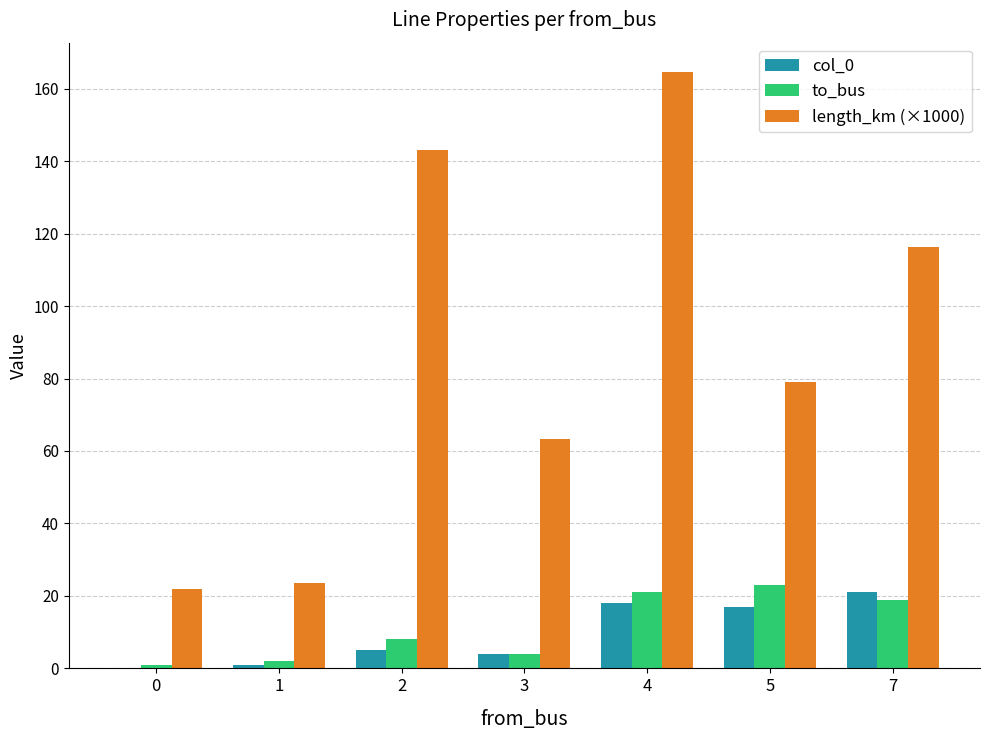

Count the number of categories in the chart.

7